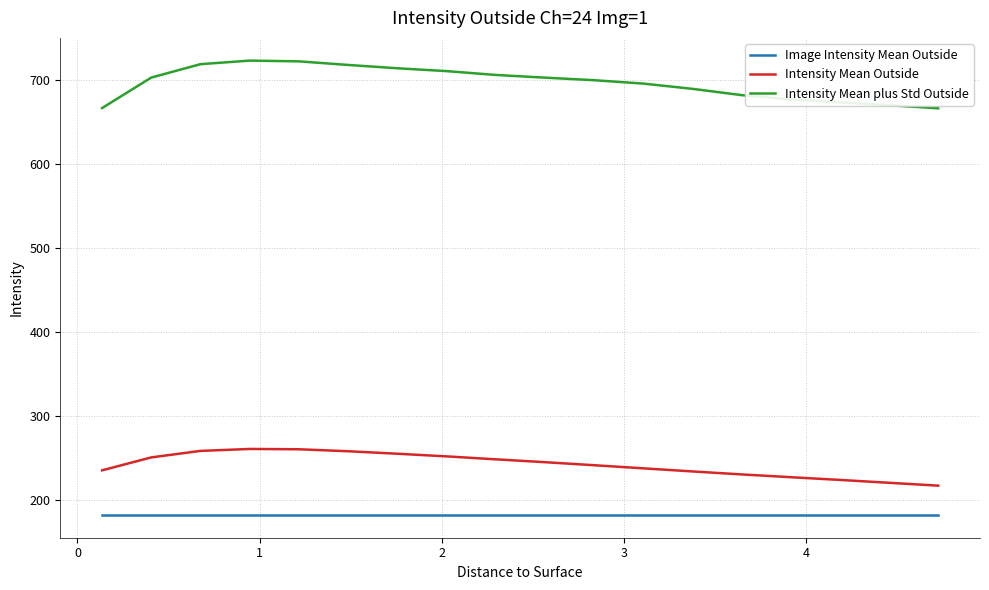

How many distinct data groups are displayed?

3